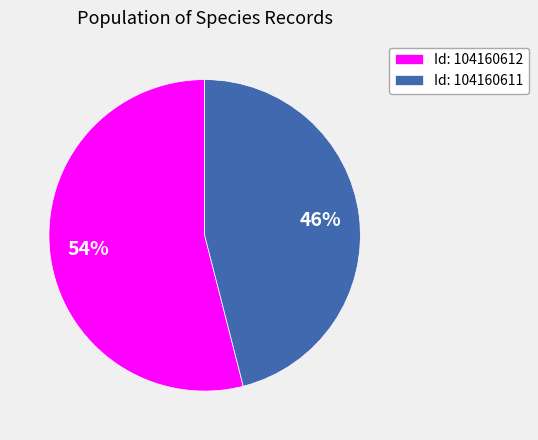

To the nearest percent, what is the difference between the Id: 104160611 and Id: 104160612 slice percentages?

8%